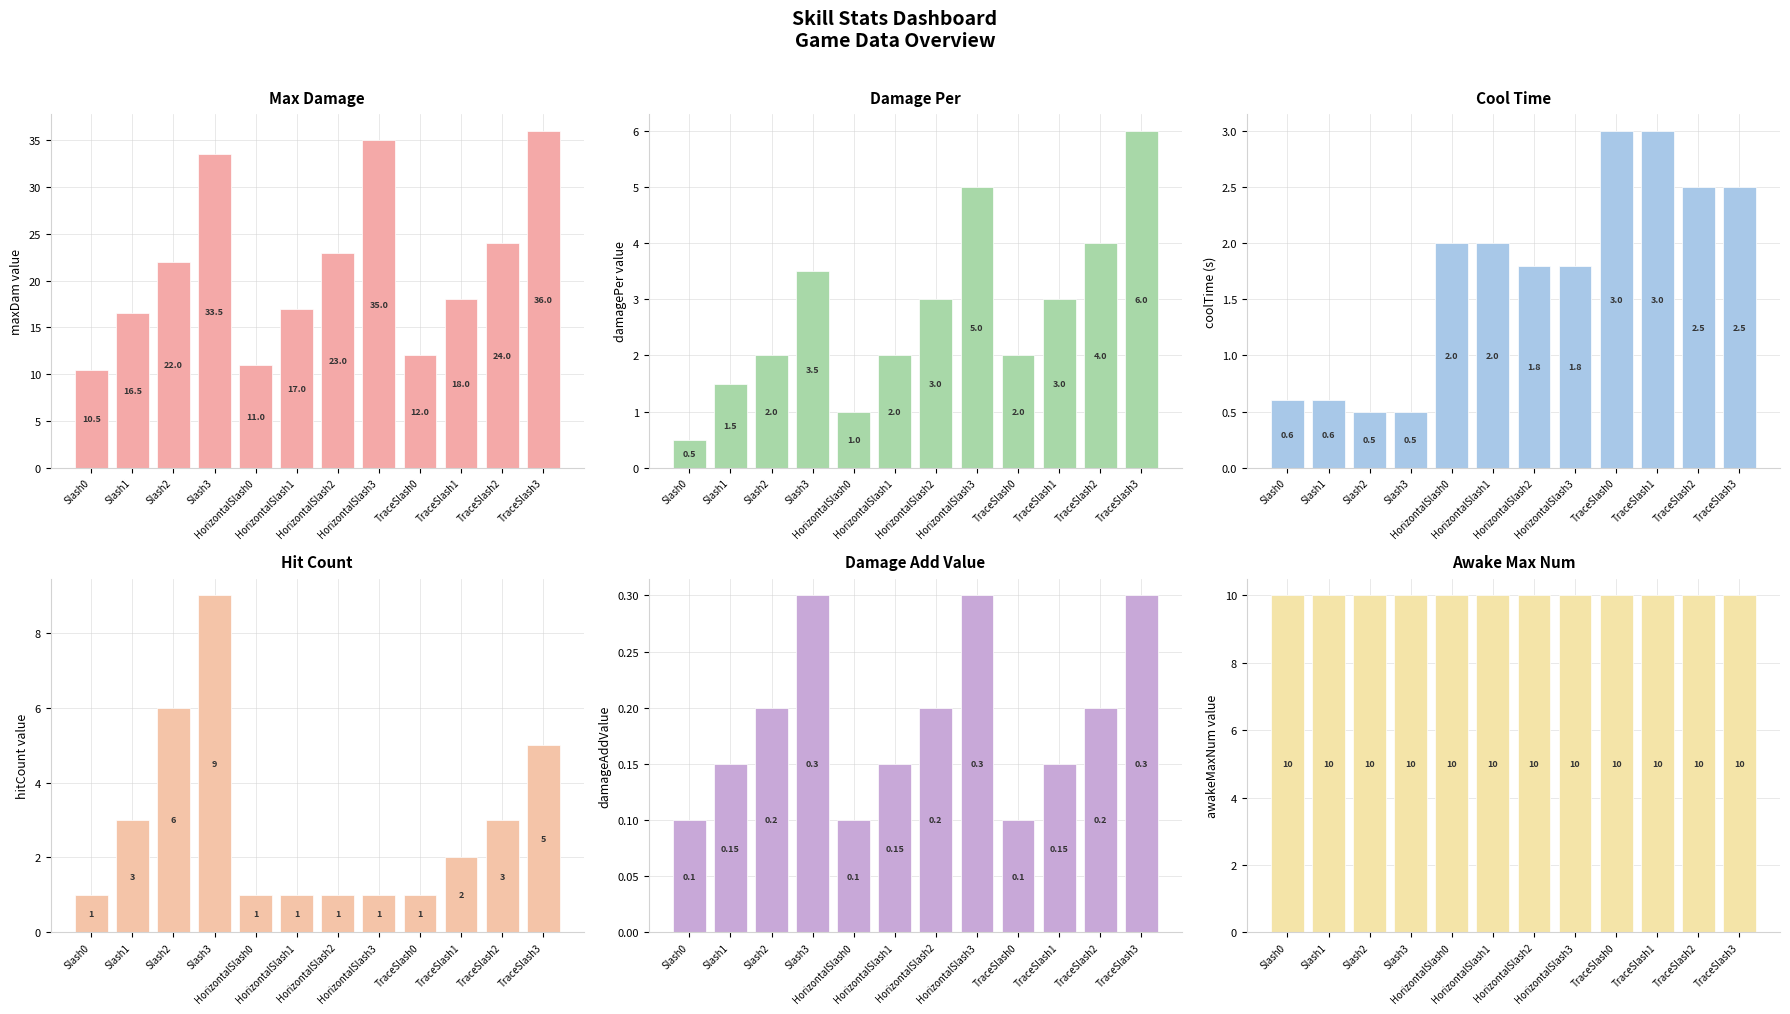

What is the average value of the hitCount series?

2.8